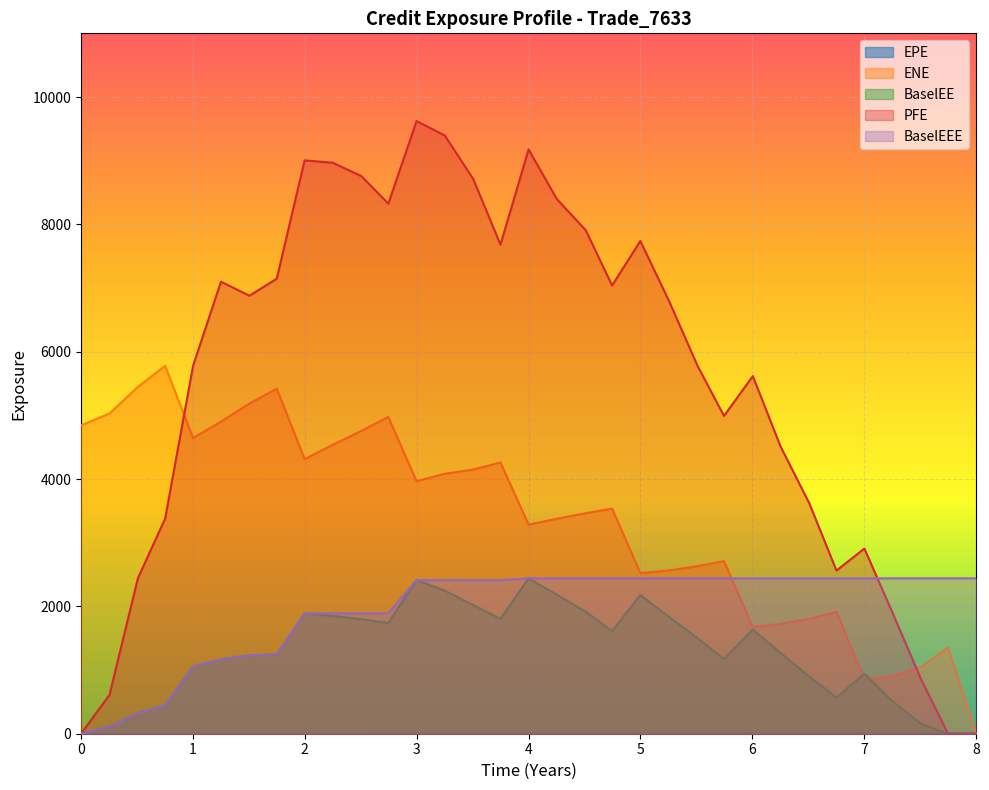

Which series has the widest spread of values?

PFE